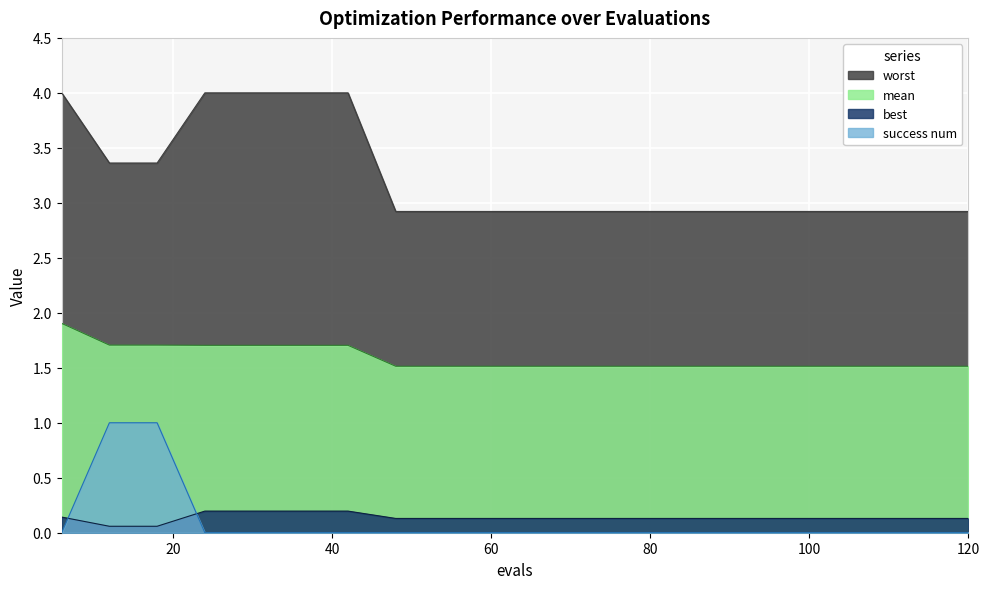

Rank the series at 24 from highest to lowest value.

worst, mean, best, success num